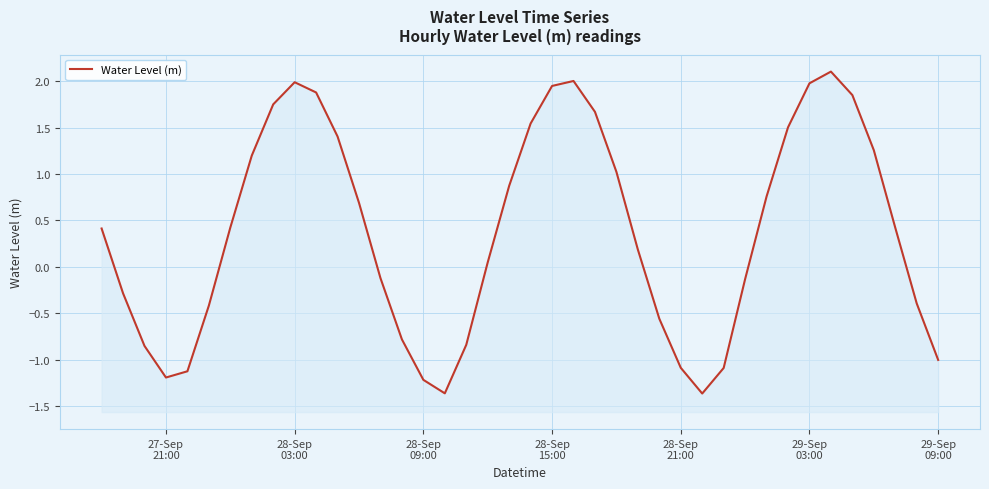

Reading left to right, what are all the values shown in this chart?

0.4	-0.3	-0.9	-1.2	-1.1	-0.4	0.4	1.2	1.7	2.0	1.9	1.4	0.7	-0.1	-0.8	-1.2	-1.4	-0.8	0.0	0.9	1.5	1.9	2.0	1.7	1.0	0.2	-0.6	-1.1	-1.4	-1.1	-0.1	0.8	1.5	2.0	2.1	1.8	1.3	0.4	-0.4	-1.0